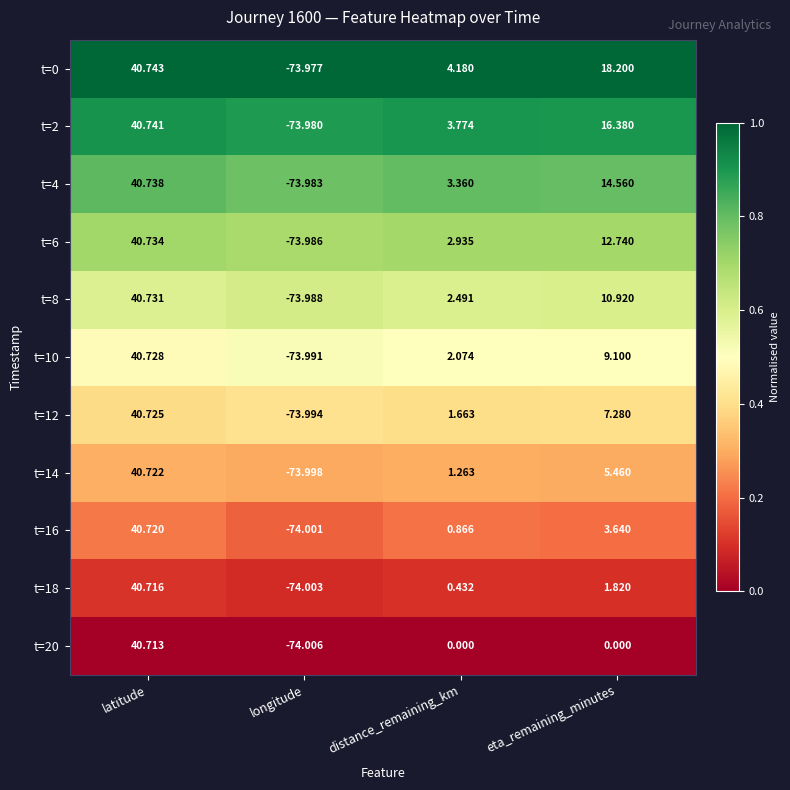

At how many categories does at least one series exceed 0?

3